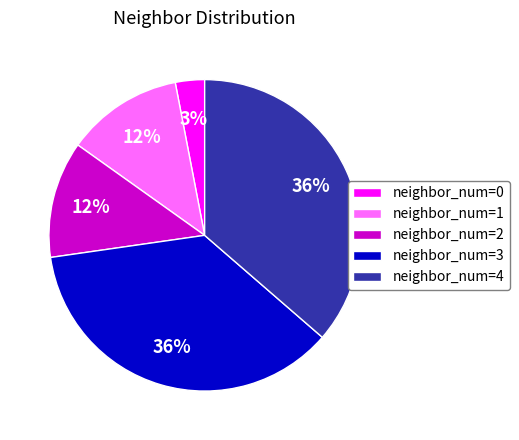

Between neighbor_num=0 and neighbor_num=2, which is larger?

neighbor_num=2